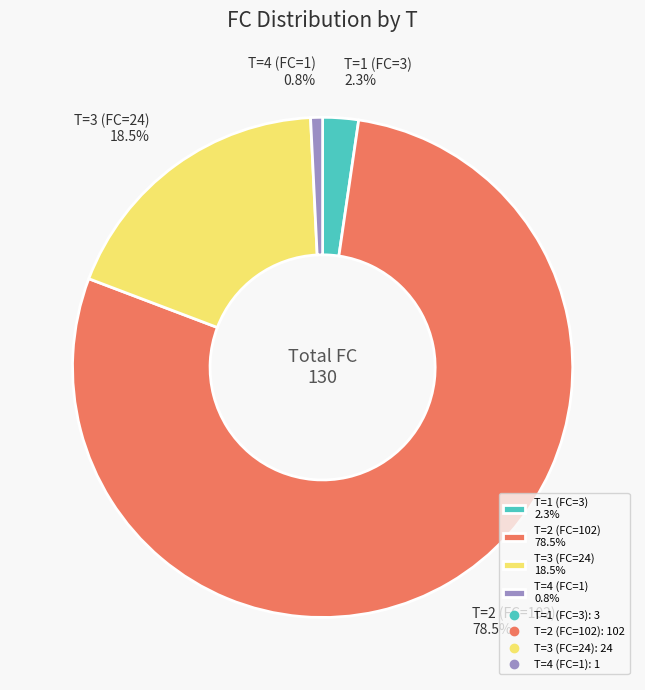

How much of the chart is everything except T=3 (FC=24) 18.5%?

81.5%